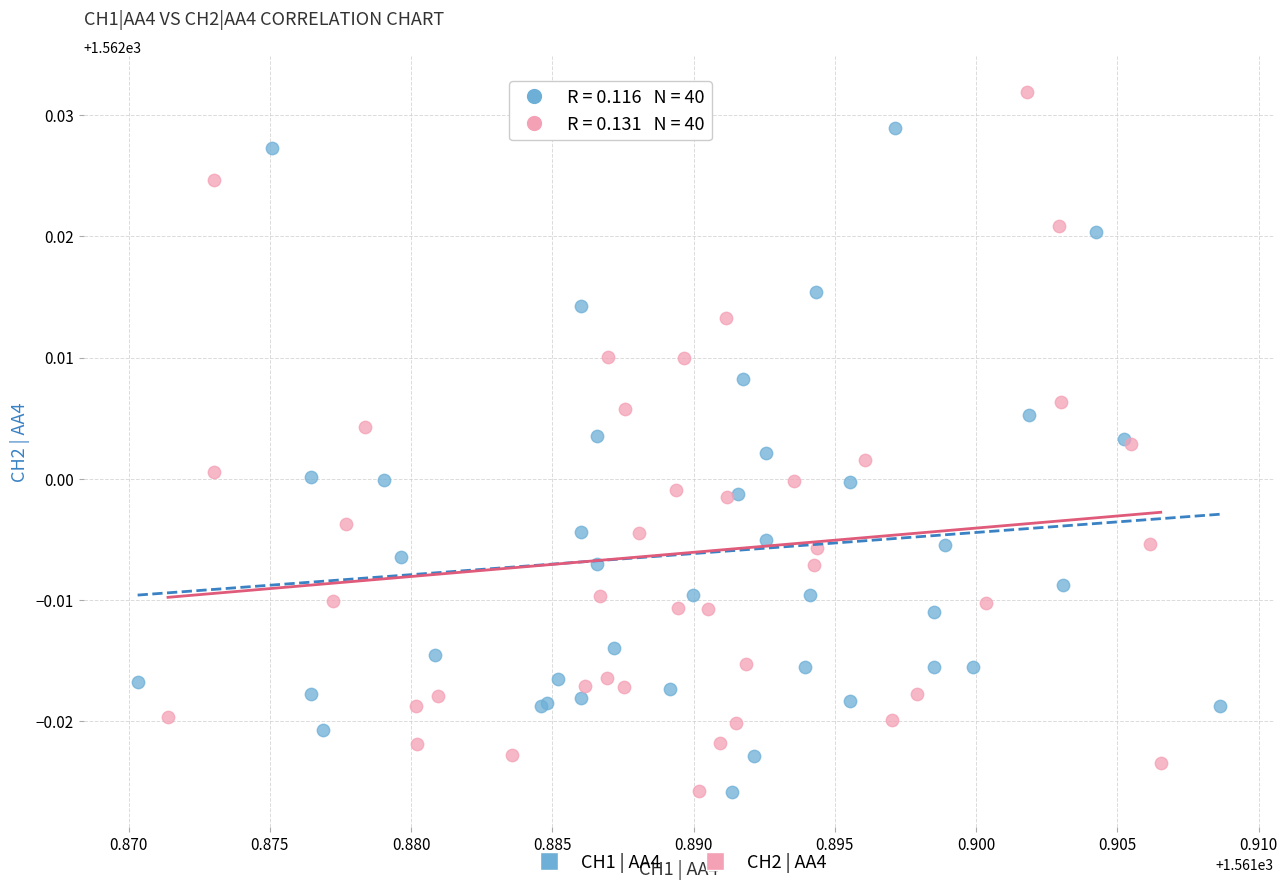

Which series contains the highest Y value?

CH2 | AA4